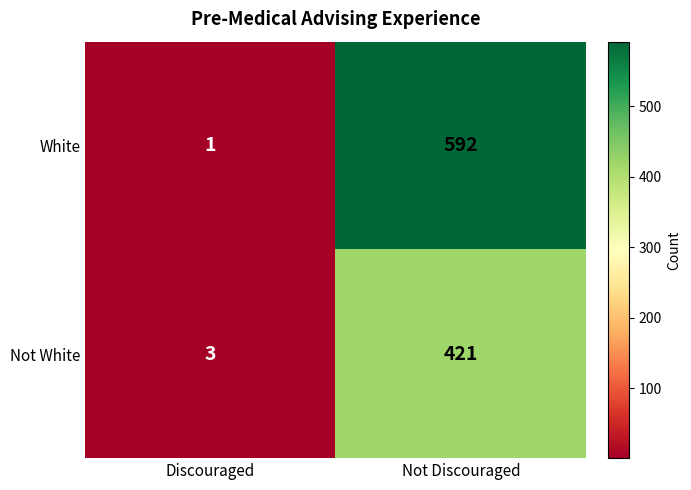

List the series in order of their peak value, highest first.

White, Not White